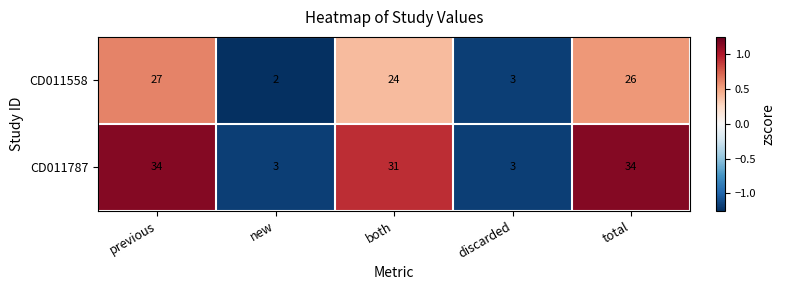

What is the maximum value shown in the chart?

34